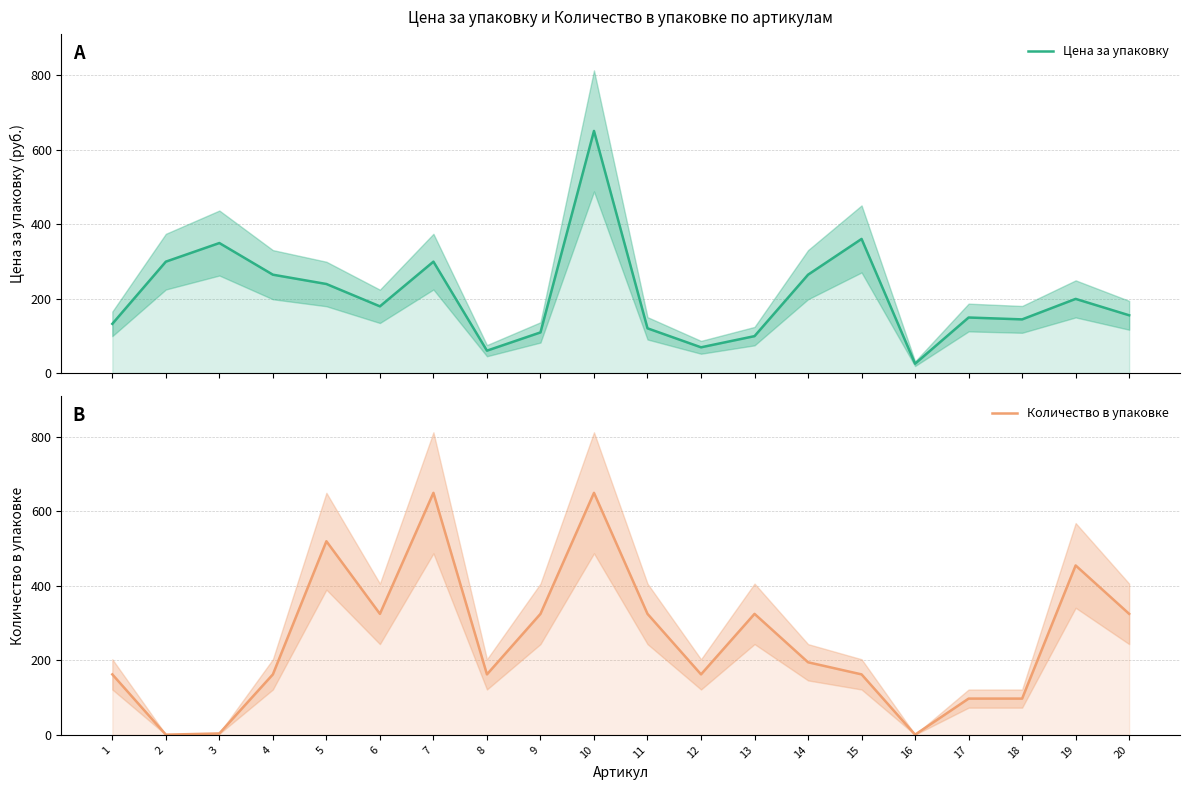

Where is the first local minimum for Цена за упаковку?

6